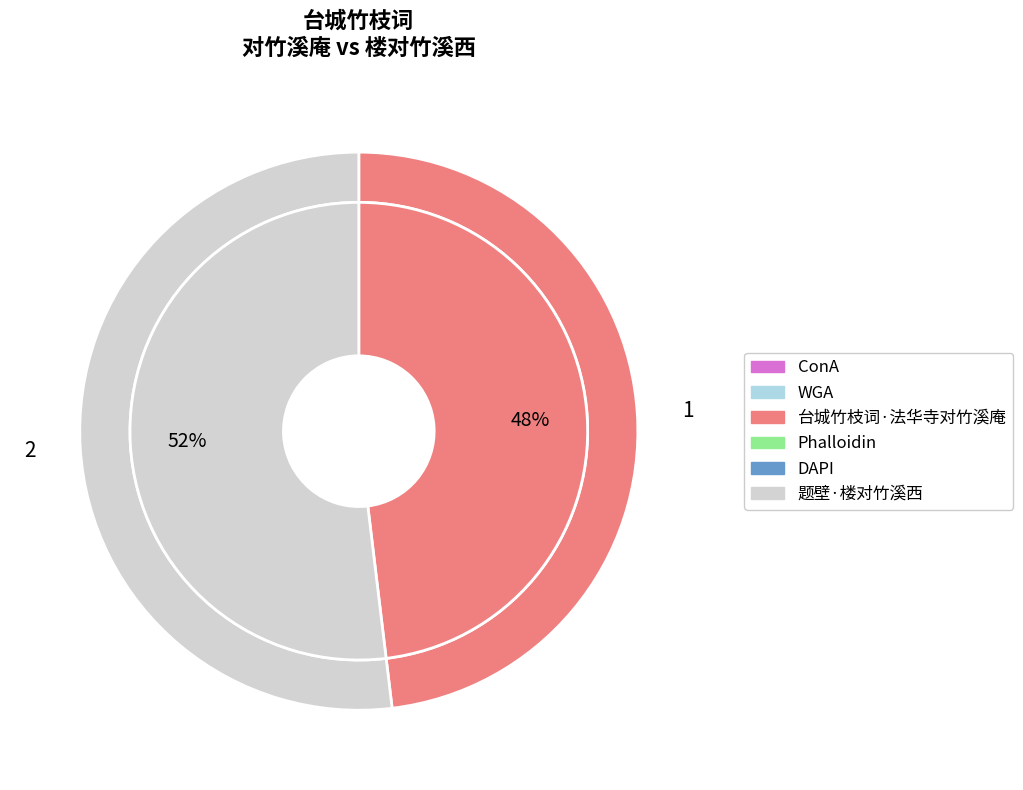

What is the largest slice in the pie chart?

题壁·楼对竹溪西